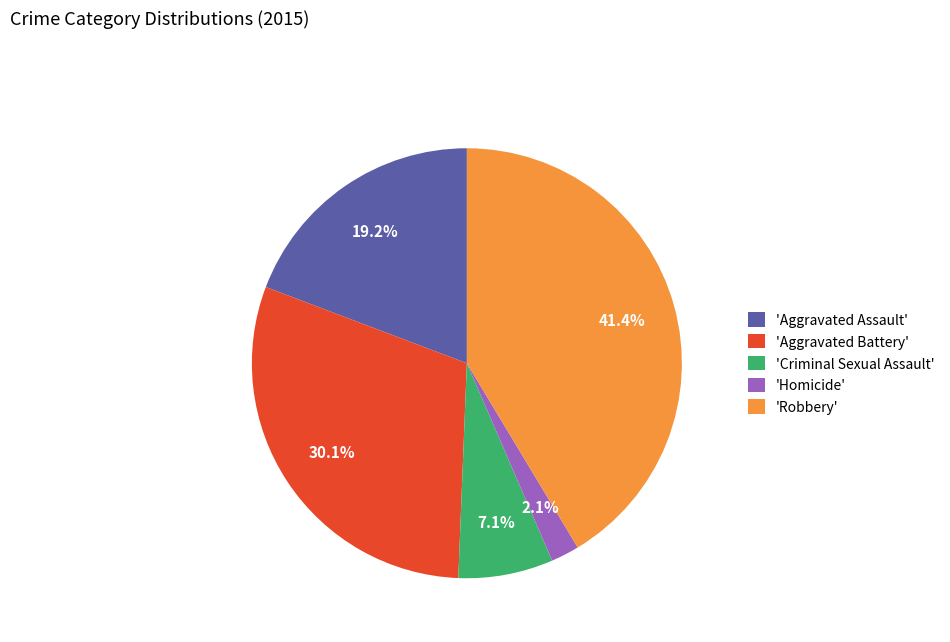

What is the largest slice in the pie chart?

'Robbery'